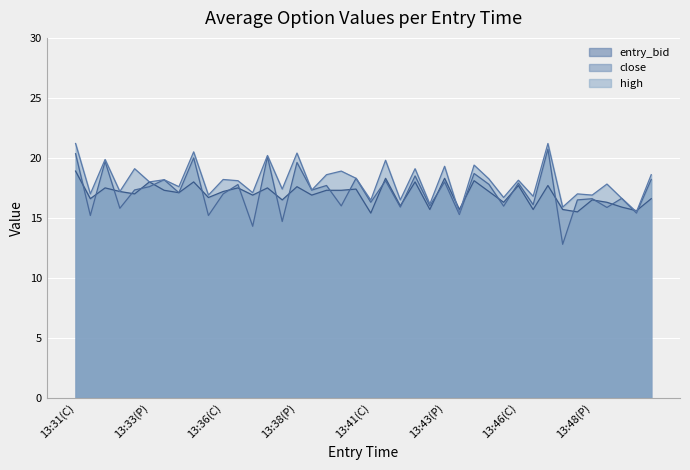

Reading left to right, extract all data points from this chart.

entry_bid: 13:31(C)=18.9	13:31(P)=16.6	13:32(C)=17.5	13:32(P)=17.2	13:33(C)=17.0	13:33(P)=18.0	13:34(C)=17.3	13:34(P)=17.1	13:35(C)=18.0	13:35(P)=16.7	13:36(C)=17.2	13:36(P)=17.5	13:37(C)=16.9	13:37(P)=17.5	13:38(C)=16.5	13:38(P)=17.6	13:39(C)=16.9	13:39(P)=17.3	13:40(C)=17.3	13:40(P)=17.4	13:41(C)=15.4	13:41(P)=18.3	13:42(C)=16.0	13:42(P)=18.0	13:43(C)=15.7	13:43(P)=18.3	13:44(C)=15.7	13:44(P)=18.1	13:45(C)=17.2	13:45(P)=16.3	13:46(C)=17.7	13:46(P)=15.7	13:47(C)=17.7	13:47(P)=15.7	13:48(C)=15.5	13:48(P)=16.5	13:49(C)=16.3	13:49(P)=15.9	13:50(C)=15.6	13:50(P)=16.6
close: 13:31(C)=20.4	13:31(P)=15.2	13:32(C)=19.7	13:32(P)=15.8	13:33(C)=17.3	13:33(P)=17.6	13:34(C)=18.2	13:34(P)=17.1	13:35(C)=20.0	13:35(P)=15.2	13:36(C)=17.0	13:36(P)=17.8	13:37(C)=14.3	13:37(P)=20.1	13:38(C)=14.7	13:38(P)=19.6	13:39(C)=17.3	13:39(P)=17.7	13:40(C)=16.0	13:40(P)=18.3	13:41(C)=16.3	13:41(P)=18.1	13:42(C)=15.9	13:42(P)=18.5	13:43(C)=16.0	13:43(P)=18.0	13:44(C)=15.3	13:44(P)=18.7	13:45(C)=17.8	13:45(P)=16.0	13:46(C)=17.9	13:46(P)=16.1	13:47(C)=20.7	13:47(P)=12.8	13:48(C)=16.5	13:48(P)=16.6	13:49(C)=15.9	13:49(P)=16.6	13:50(C)=15.4	13:50(P)=18.2
high: 13:31(C)=21.2	13:31(P)=17.0	13:32(C)=19.9	13:32(P)=17.2	13:33(C)=19.1	13:33(P)=18.0	13:34(C)=18.2	13:34(P)=17.6	13:35(C)=20.5	13:35(P)=16.9	13:36(C)=18.2	13:36(P)=18.1	13:37(C)=17.1	13:37(P)=20.2	13:38(C)=17.4	13:38(P)=20.4	13:39(C)=17.3	13:39(P)=18.6	13:40(C)=18.9	13:40(P)=18.3	13:41(C)=16.5	13:41(P)=19.8	13:42(C)=16.5	13:42(P)=19.1	13:43(C)=16.1	13:43(P)=19.3	13:44(C)=15.4	13:44(P)=19.4	13:45(C)=18.2	13:45(P)=16.7	13:46(C)=18.1	13:46(P)=16.8	13:47(C)=21.2	13:47(P)=15.9	13:48(C)=17.0	13:48(P)=16.9	13:49(C)=17.8	13:49(P)=16.6	13:50(C)=15.5	13:50(P)=18.6